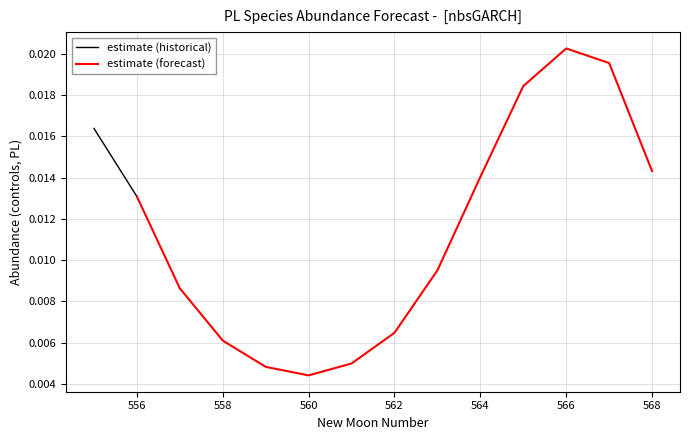

Does the chart display data point markers on the line(s)?

No